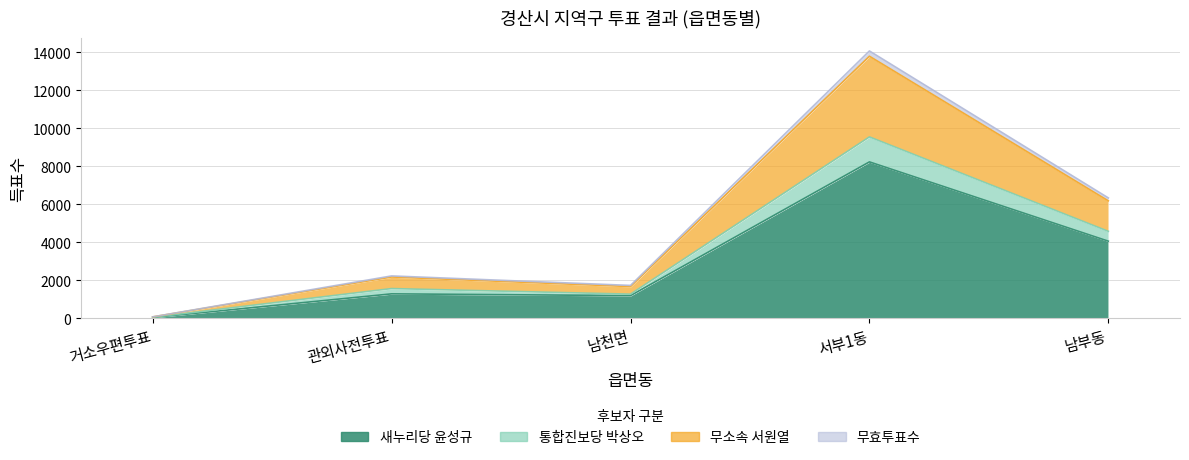

What is the total value across all series at 관외사전투표?

7274